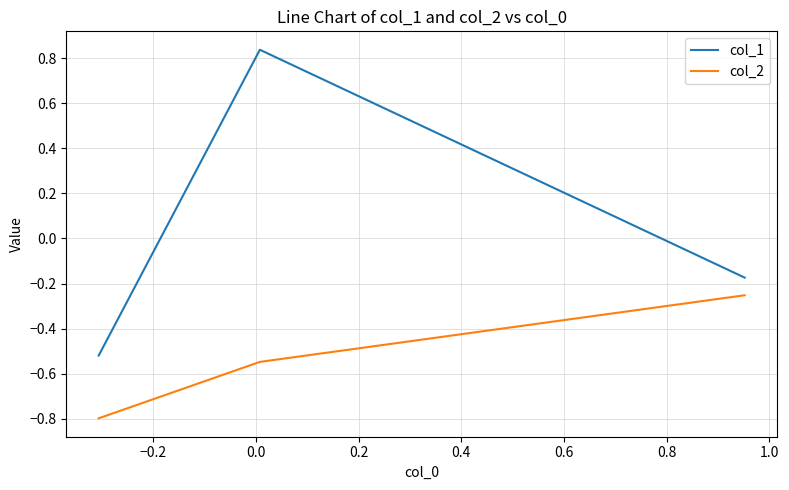

Which series has the widest spread of values?

col_1